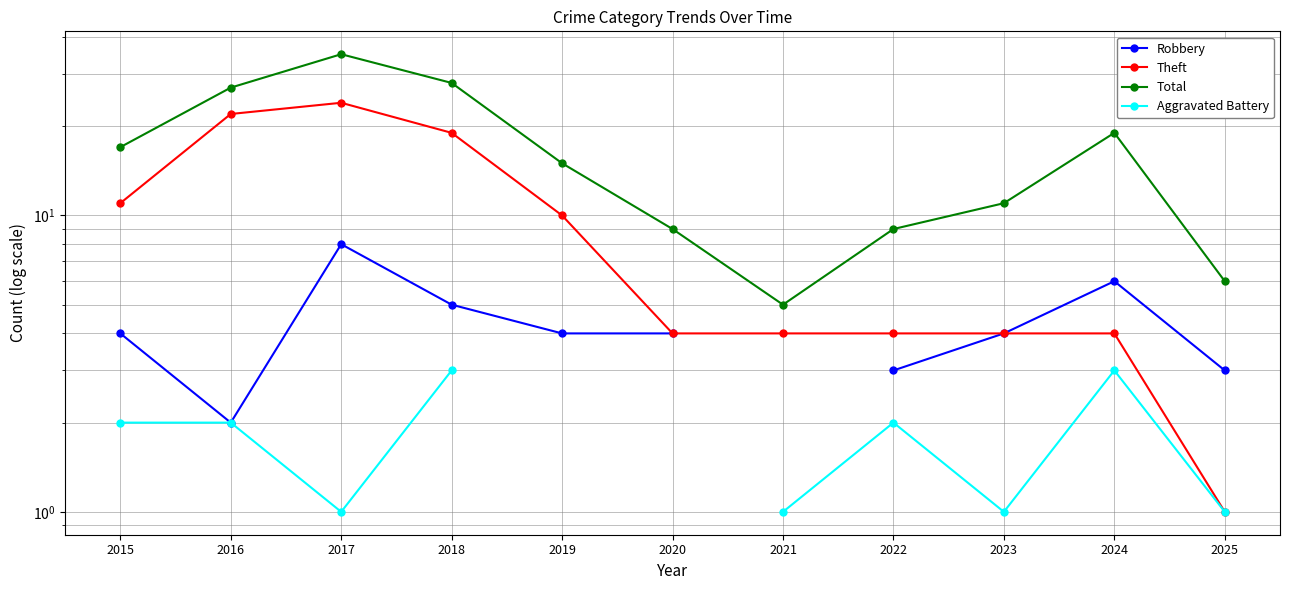

Is it true that Aggravated Battery equals 0.7 at 2022?

False